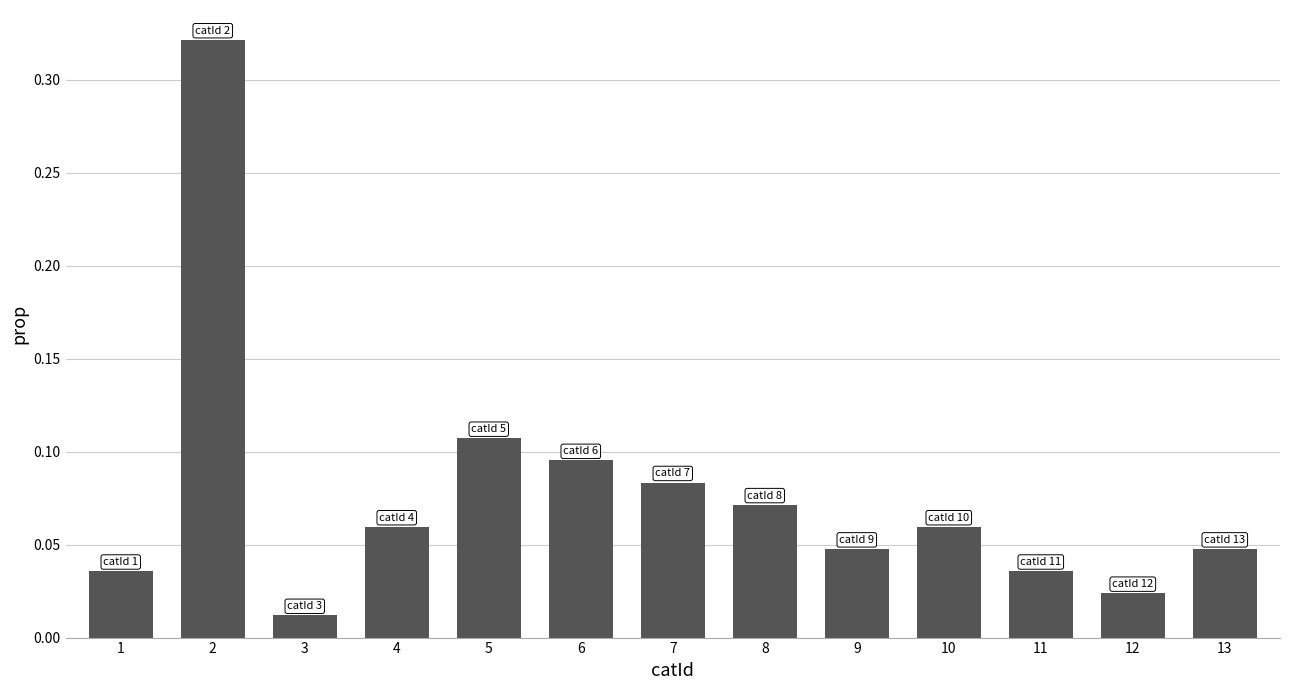

The value at 1 is 0.1. True or false?

False